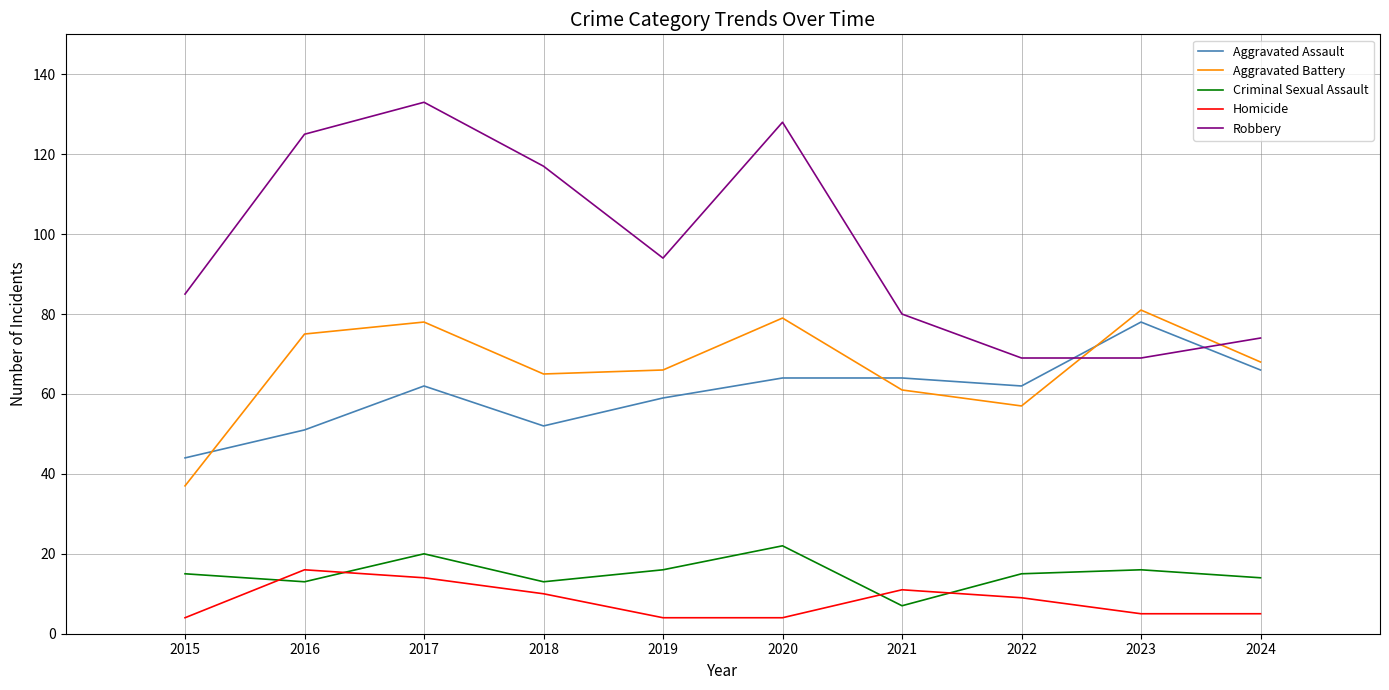

Rank the series by their maximum value, from highest to lowest.

Robbery, Aggravated Battery, Aggravated Assault, Criminal Sexual Assault, Homicide